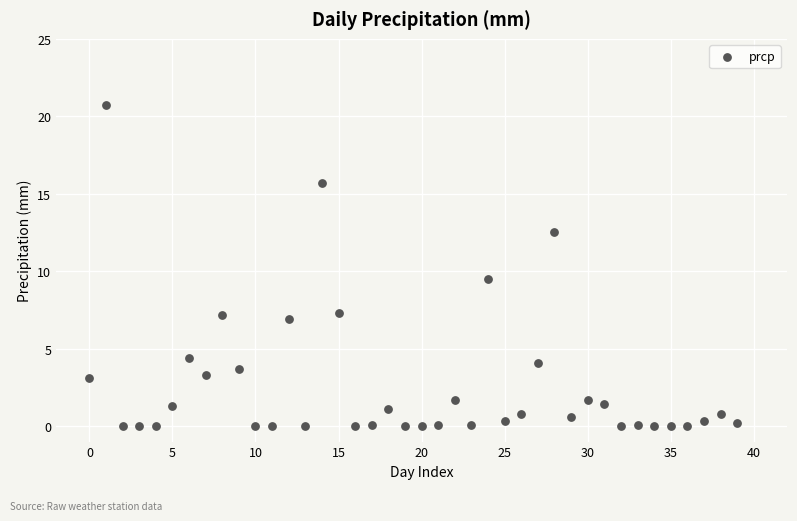

What Y value in the scatter plot is closest to 10?

9.5